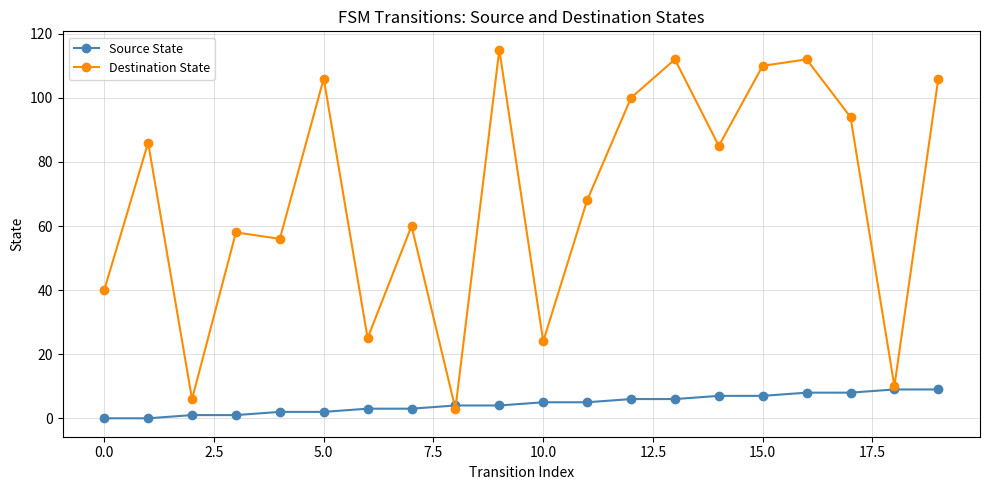

What is the value of the Destination State point at the 14th from the left?

112